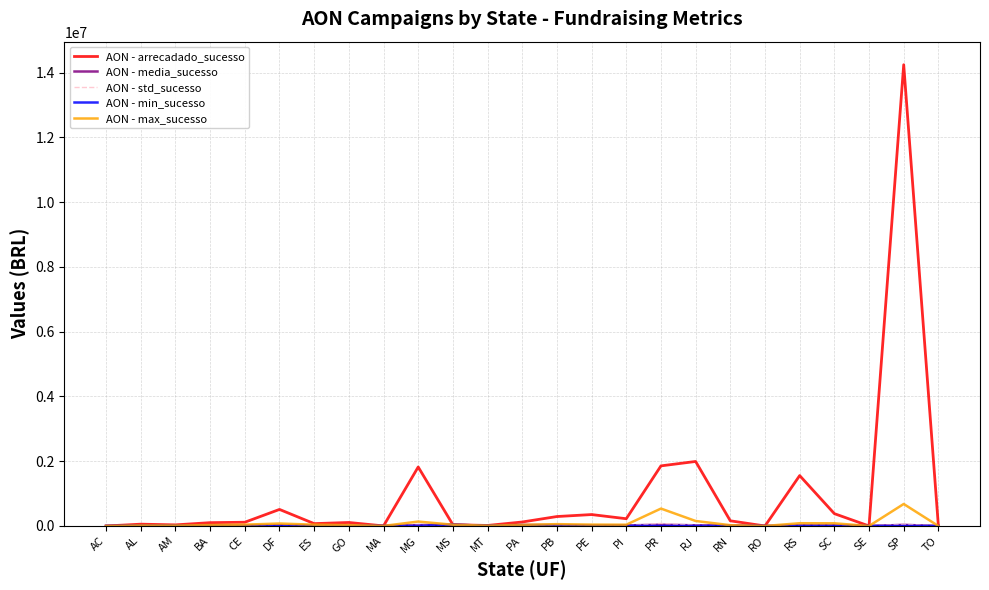

Which series has the largest total across all categories?

AON - arrecadado_sucesso